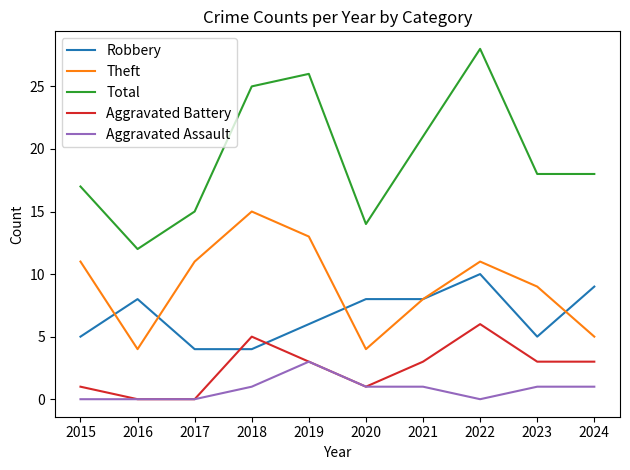

At which label is Total closest to 20?

2021